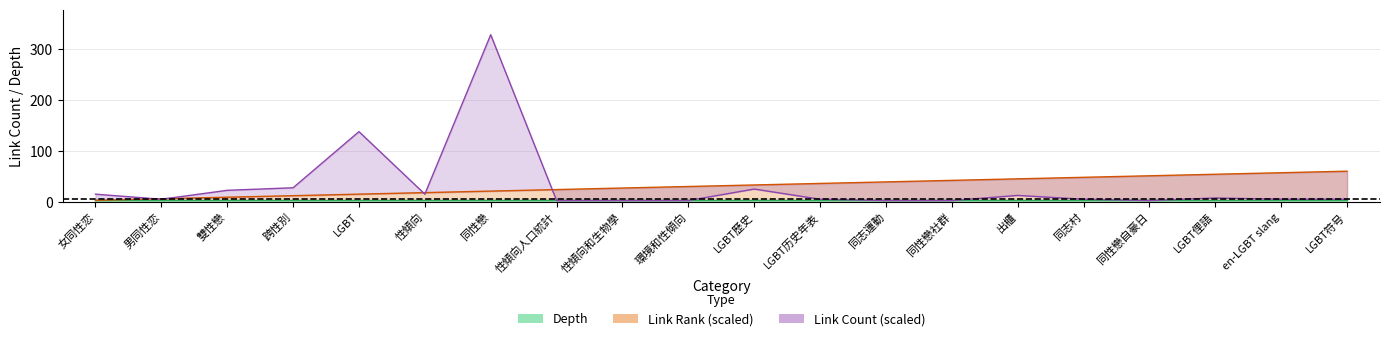

True or false: link_count and link_rank intersect in this chart.

True